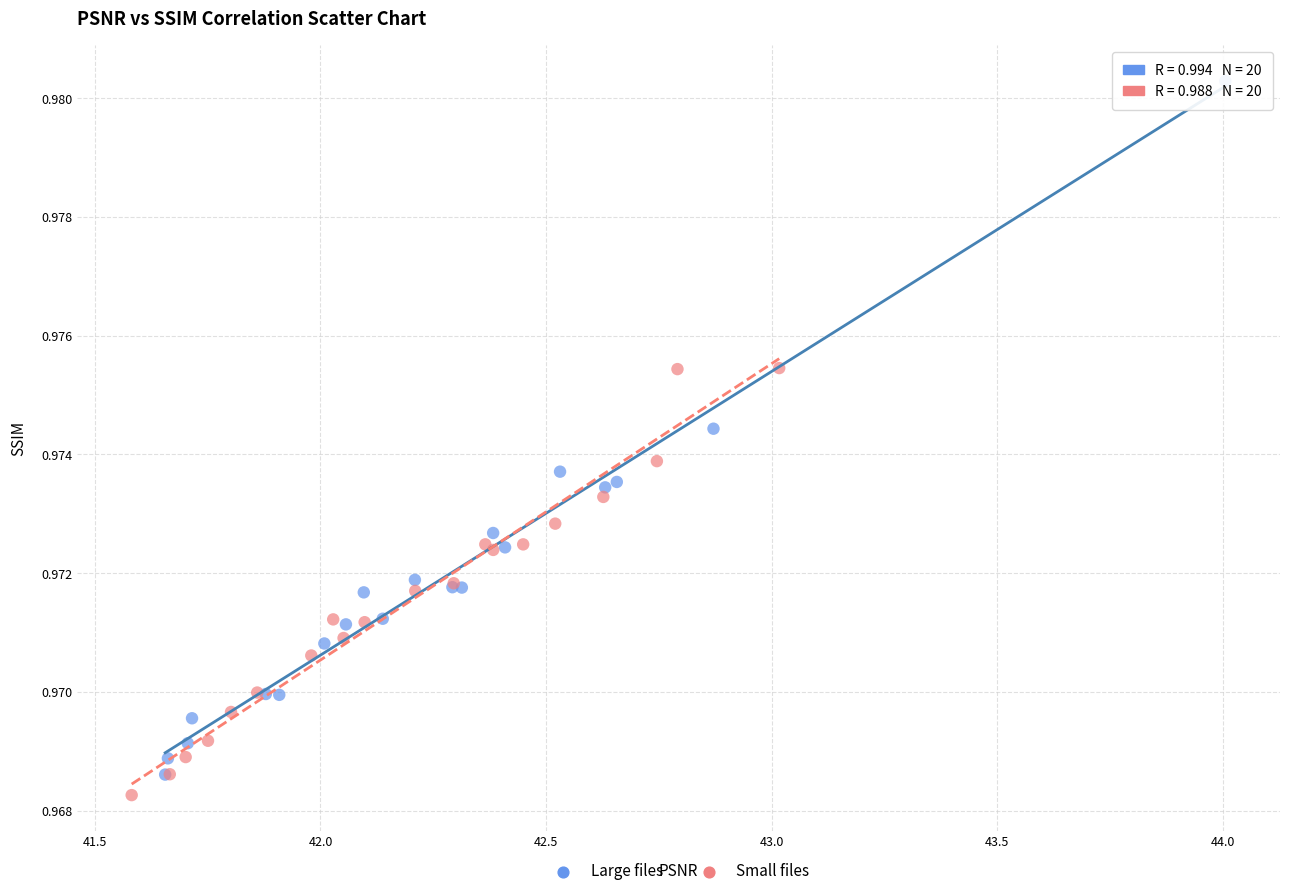

Which series has the largest Y range (max minus min)?

Large files